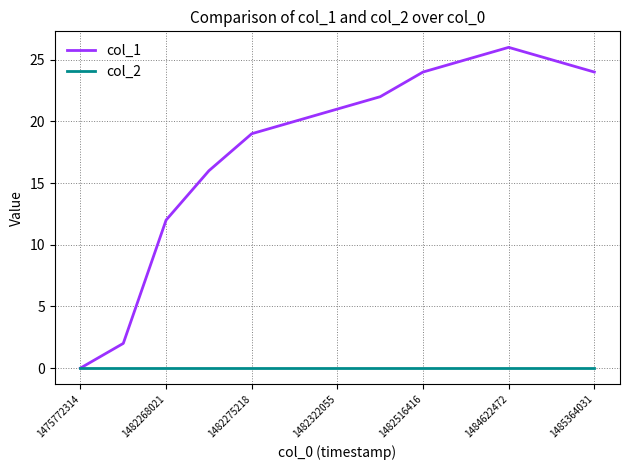

Which series has the largest total across all categories?

col_1